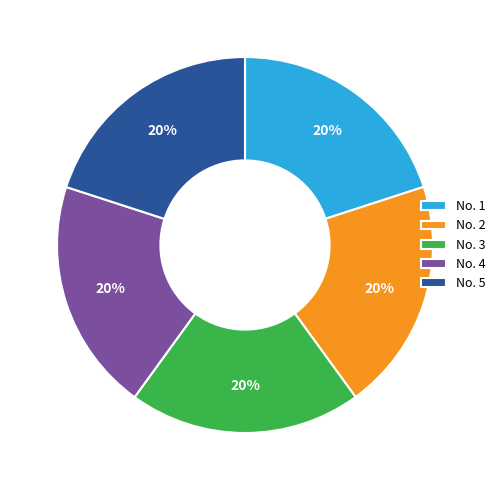

Is there a majority slice in this chart?

No